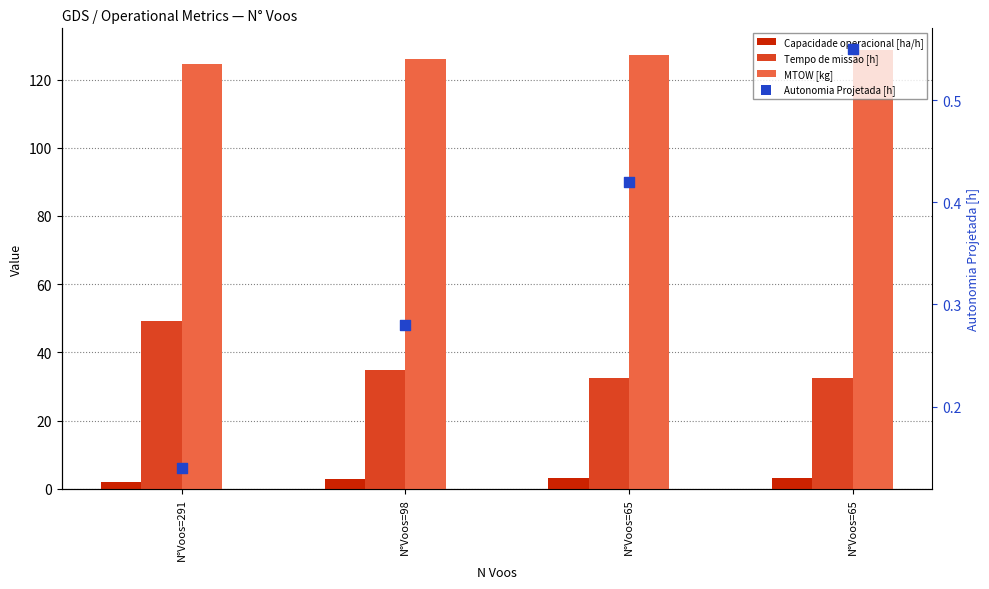

Which series has the largest total across all categories?

MTOW [kg]